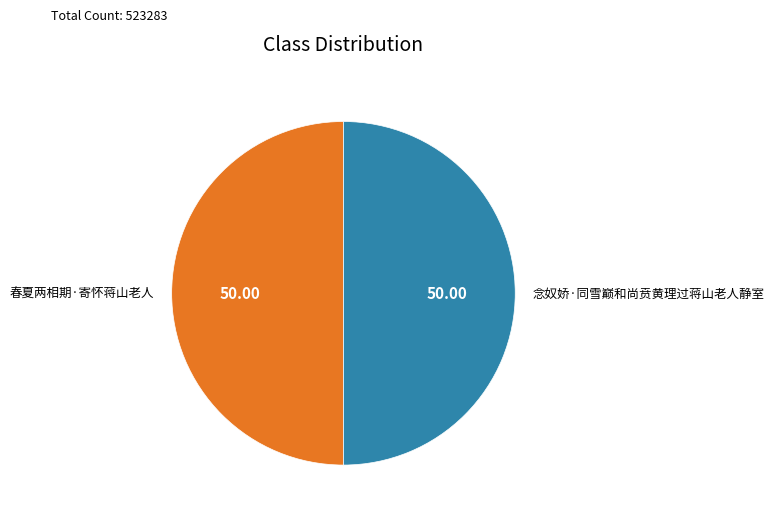

Approximately how many times larger is the value at 春夏两相期·寄怀蒋山老人 compared to 念奴娇·同雪巅和尚贲黄理过蒋山老人静室?

1.0